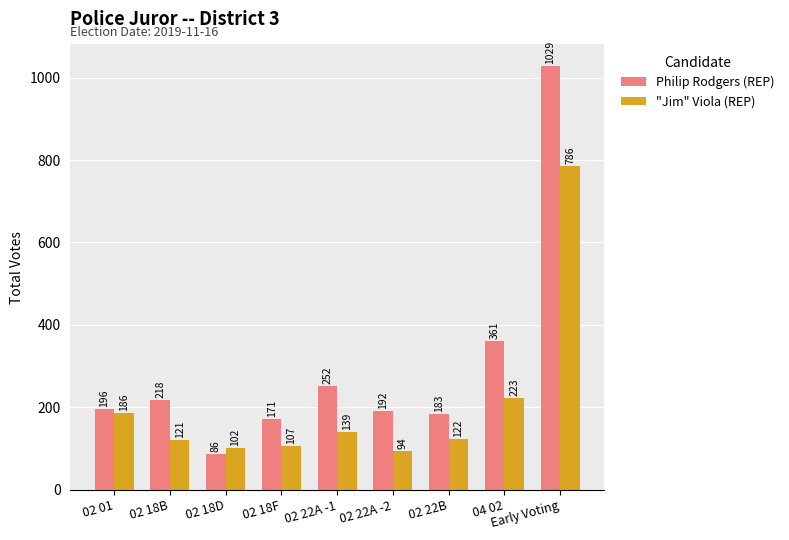

Count the number of data series in this chart.

2